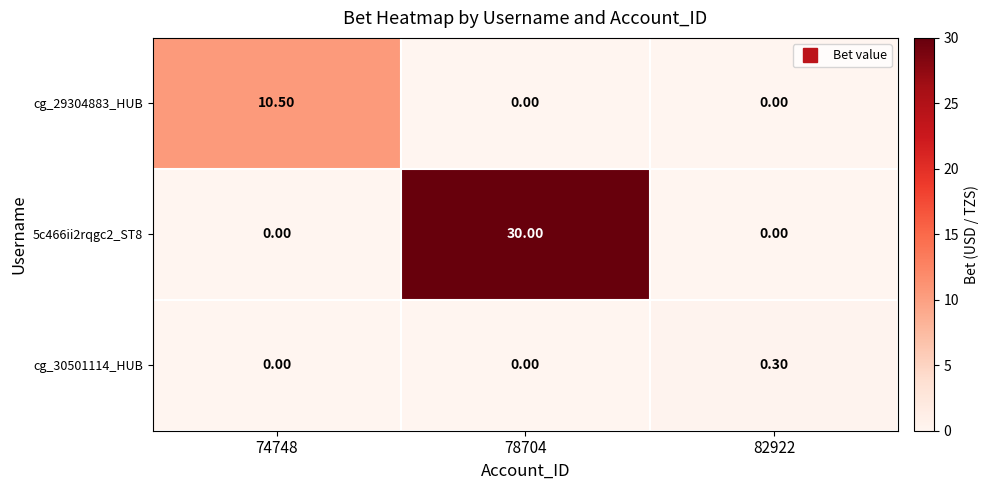

What is the total value across all series at 74748?

10.5